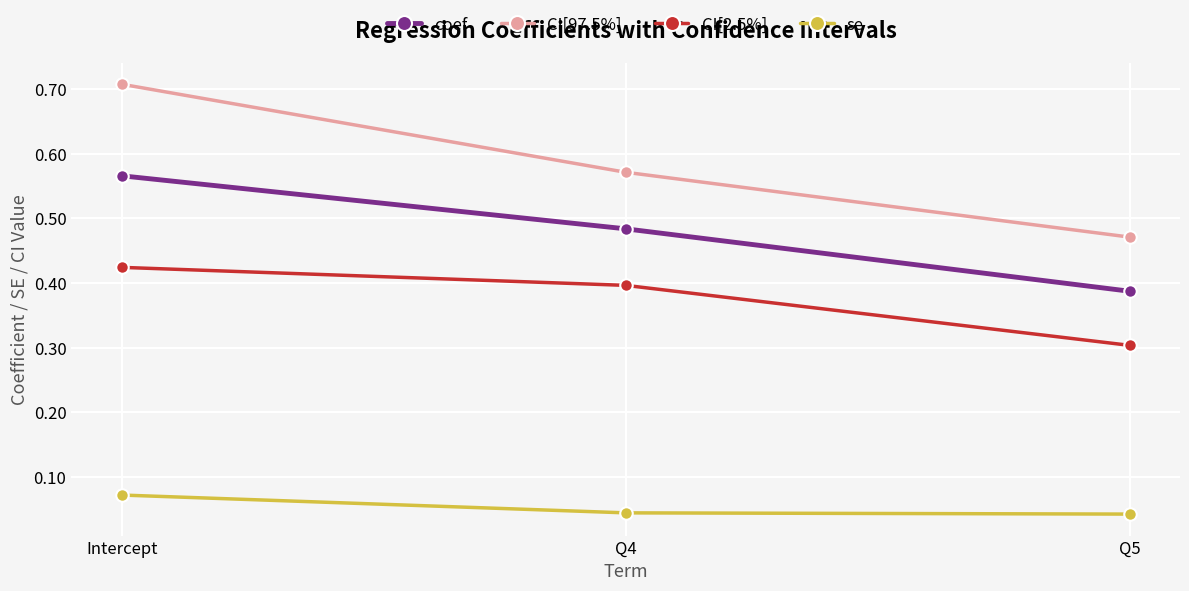

Where is coef nearest to the value 0?

Q5